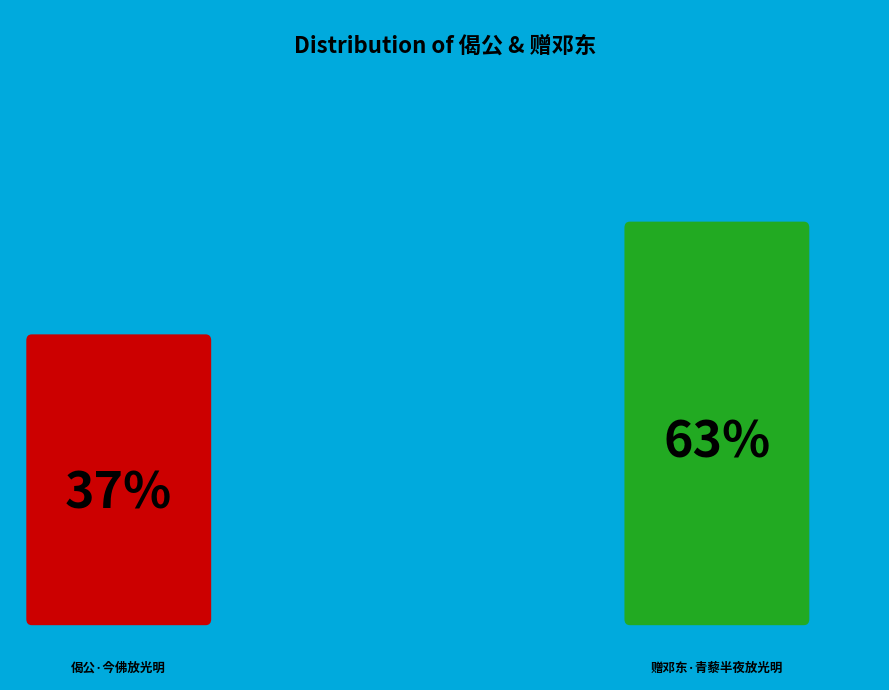

To the nearest percent, what portion does 偈公·今佛放光明 represent?

37%